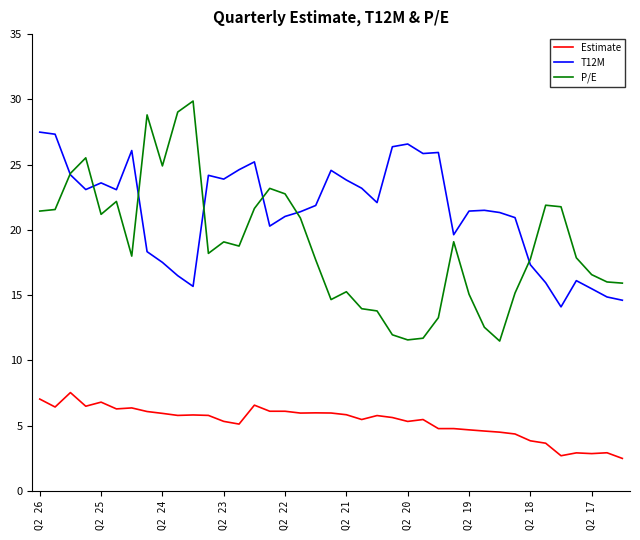

What is the greatest value displayed?

29.9